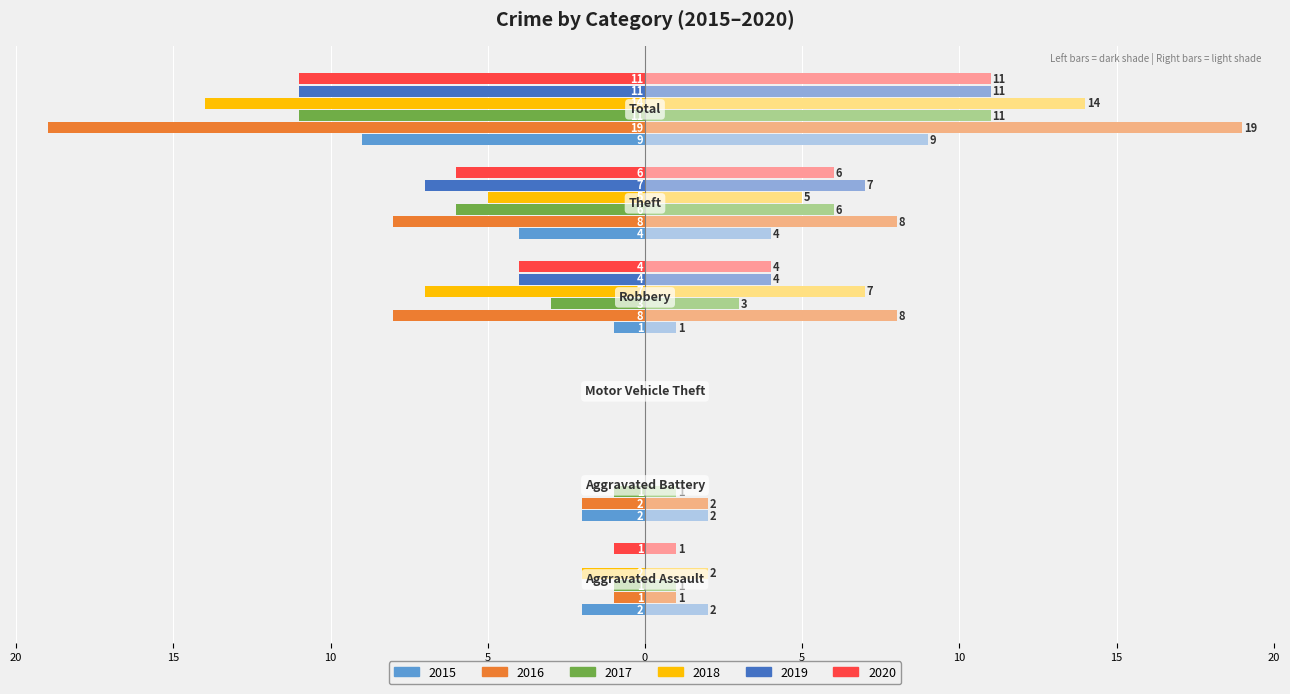

Which series changed the most between Theft and Total?

2016